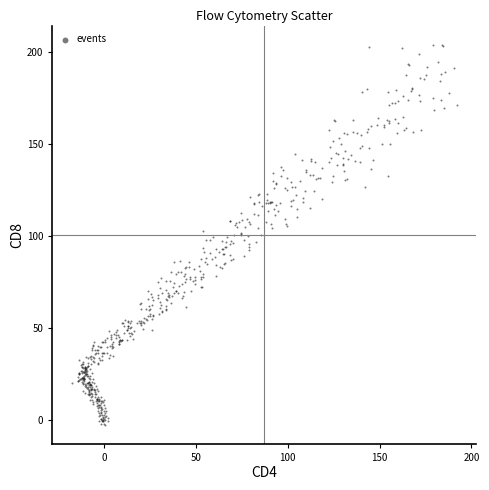

What is the range of X values (max minus min)?

209.6